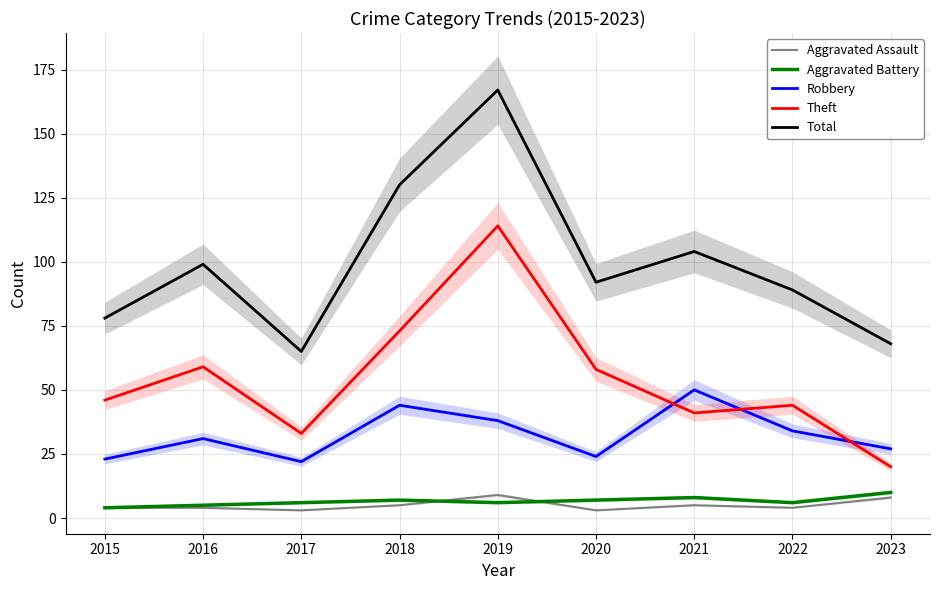

Rank the series at 2022 from highest to lowest value.

Total, Theft, Robbery, Aggravated Battery, Aggravated Assault